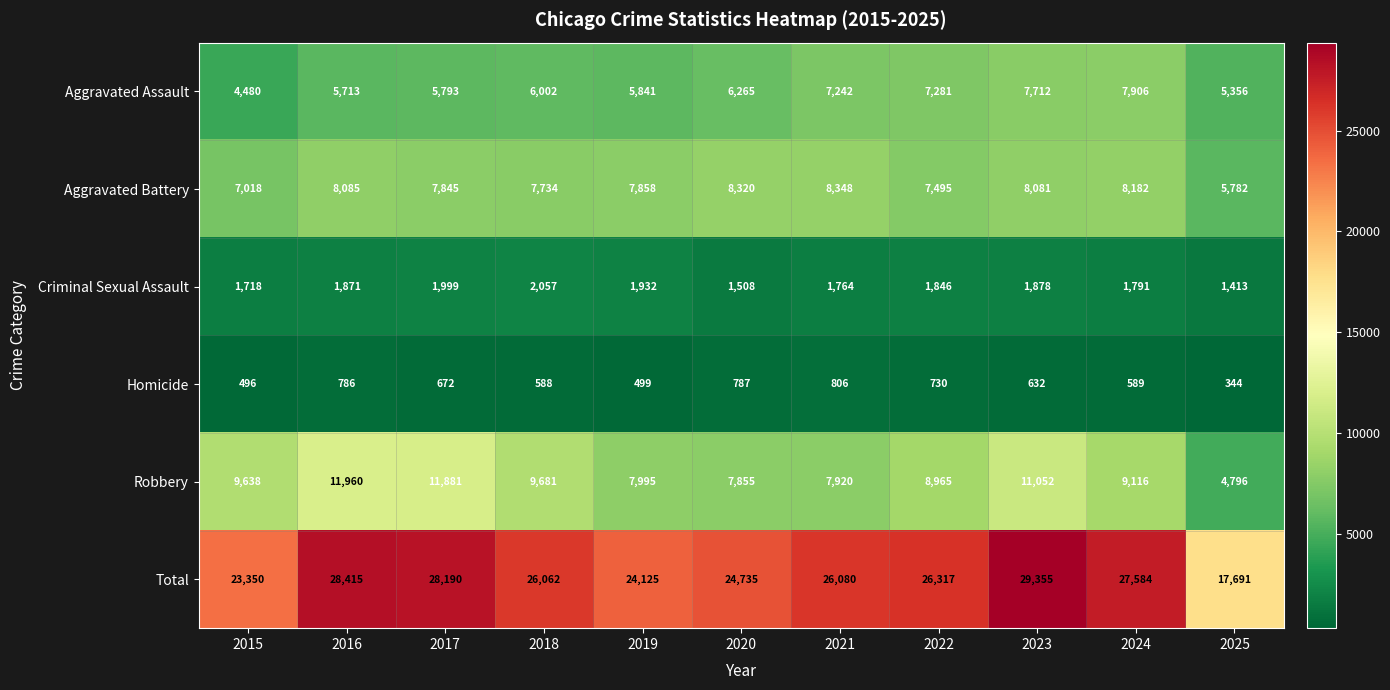

List the series in order of their peak value, lowest first.

Homicide, Criminal Sexual Assault, Aggravated Assault, Aggravated Battery, Robbery, Total